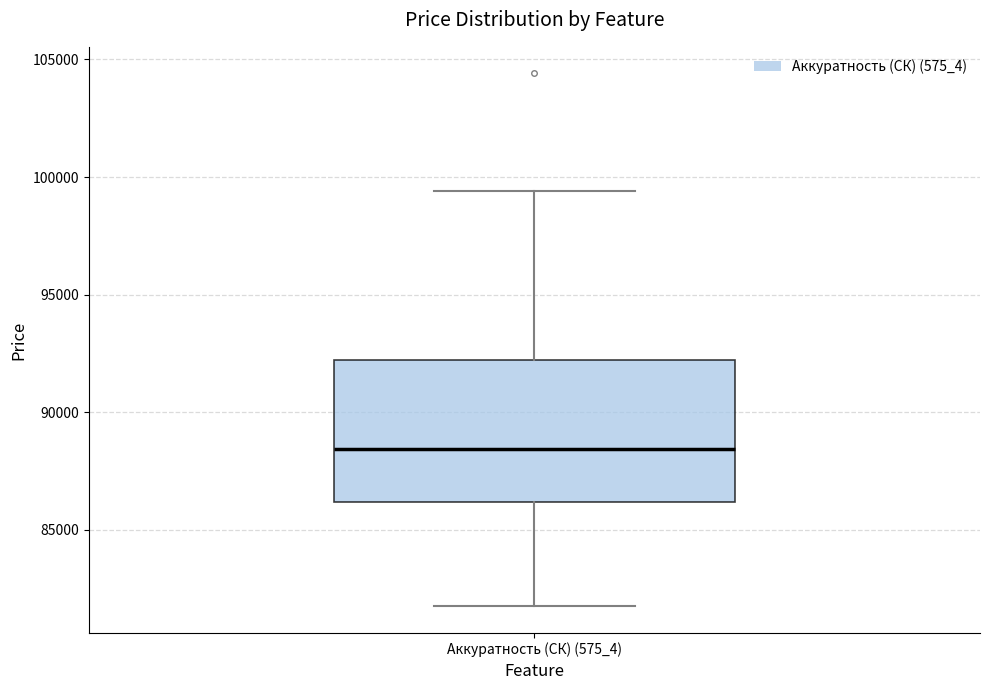

Where does the upper whisker of the box for Аккуратность (СК) (575_4) end on the y-axis? The values are not printed on the chart, so give them approximately, as read against the axis.

99500